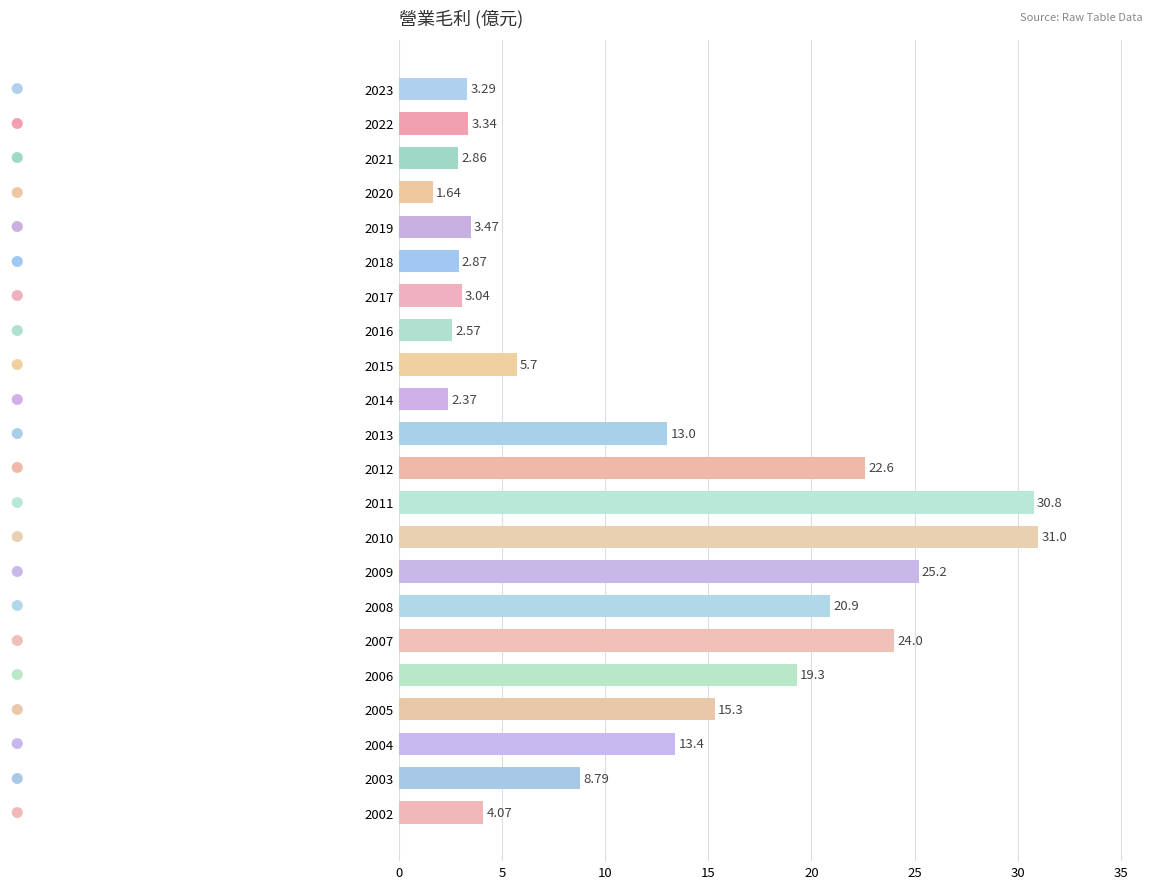

What is the difference between the values at 2019 and 2018?

0.6